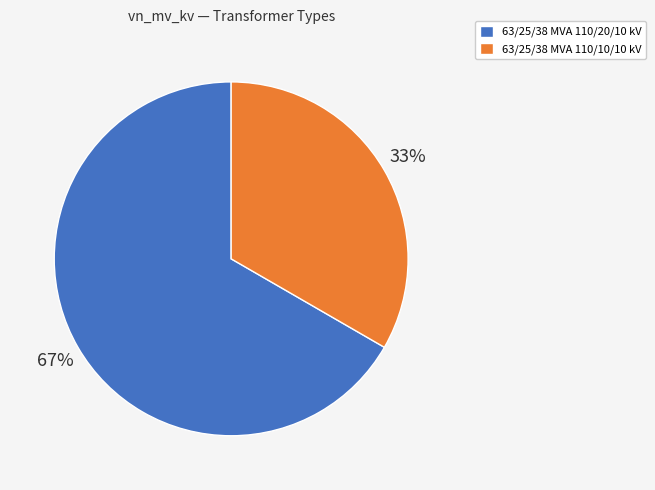

What is the majority slice?

63/25/38 MVA 110/20/10 kV